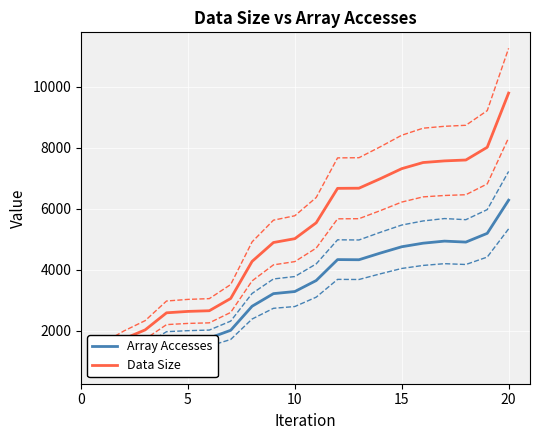

Which series changed the most between 15 and 15?

Data Size